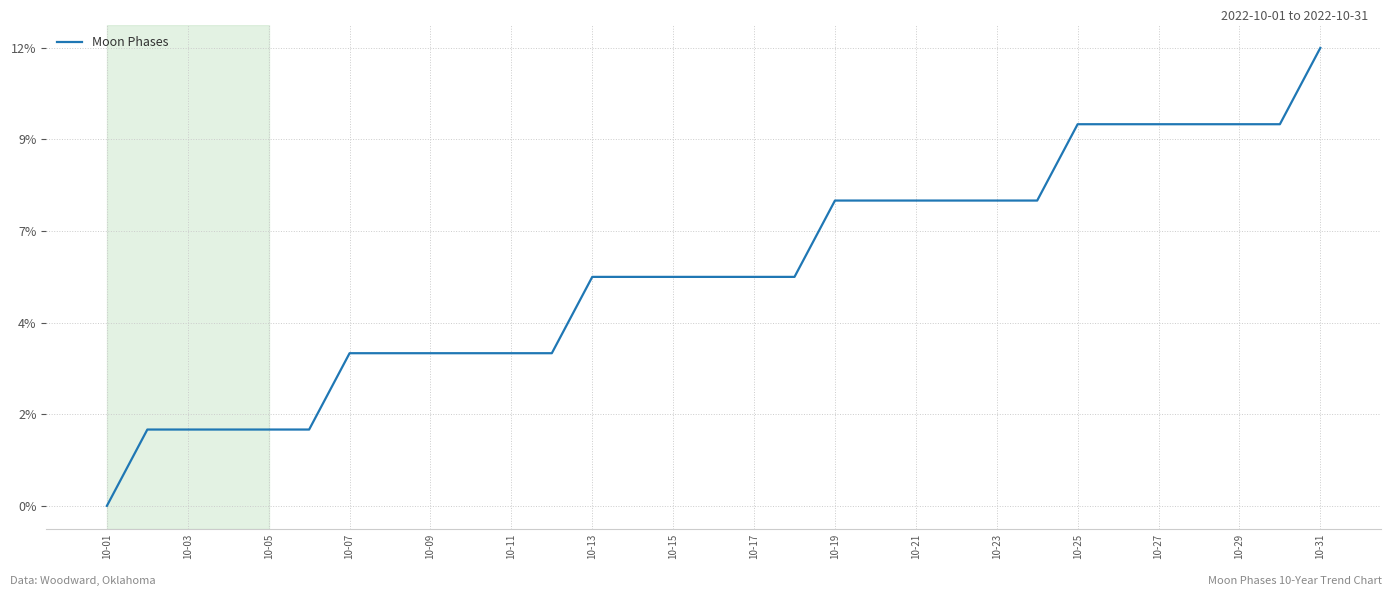

Does the chart have visible grid lines?

Yes